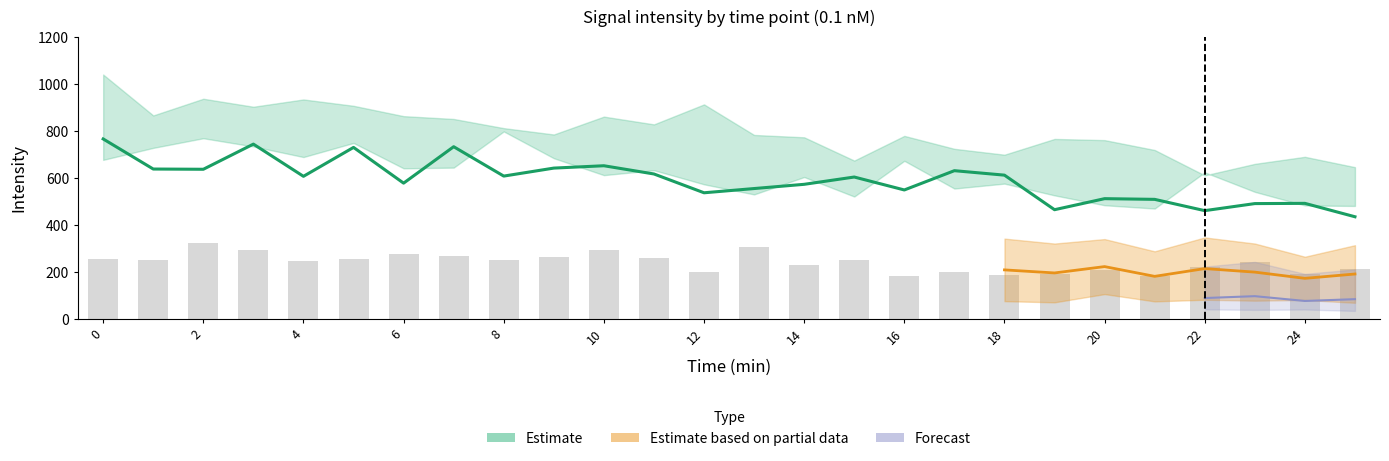

Reading left to right, what are all the values shown in this chart?

col_11: 766	638	637	744	607	730	578	733	608	642	652	617	537	555	573	604	549	631	612	465	512	509	461	491	492	435
col_12: 677	728	769	734	689	749	641	644	798	684	612	633	573	530	604	521	673	555	576	526	484	470	624	541	483	481
col_10: 1040	866	937	903	934	907	863	851	812	785	861	828	913	783	773	674	779	724	699	766	761	719	611	660	690	646
col_13: 543	535	468	448	496	400	365	367	401	442	377	442	331	378	401	324	327	291	342	321	340	288	347	321	265	314
col_16: 181	174	163	167	181	139	118	112	118	93	137	122	139	121	91	87	91	92	76	71	106	75	82	78	81	69
col_8: 255	249	322	293	248	256	275	267	251	262	293	260	200	306	230	249	181	200	189	191	209	184	223	243	192	211